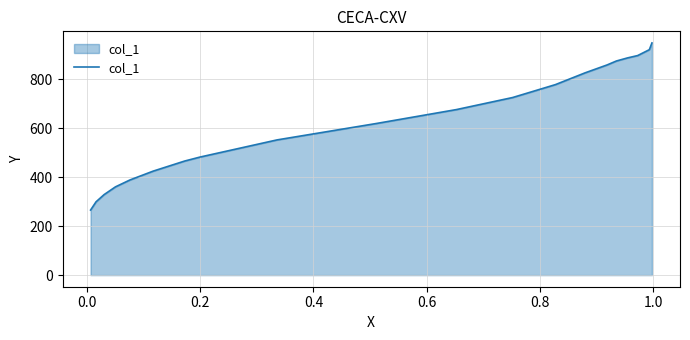

The value at 0.2 is 482.8. True or false?

True